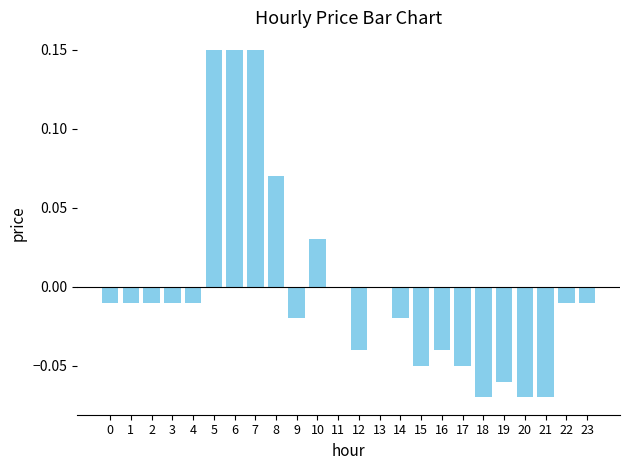

Which has a higher value, 20 or 5?

5